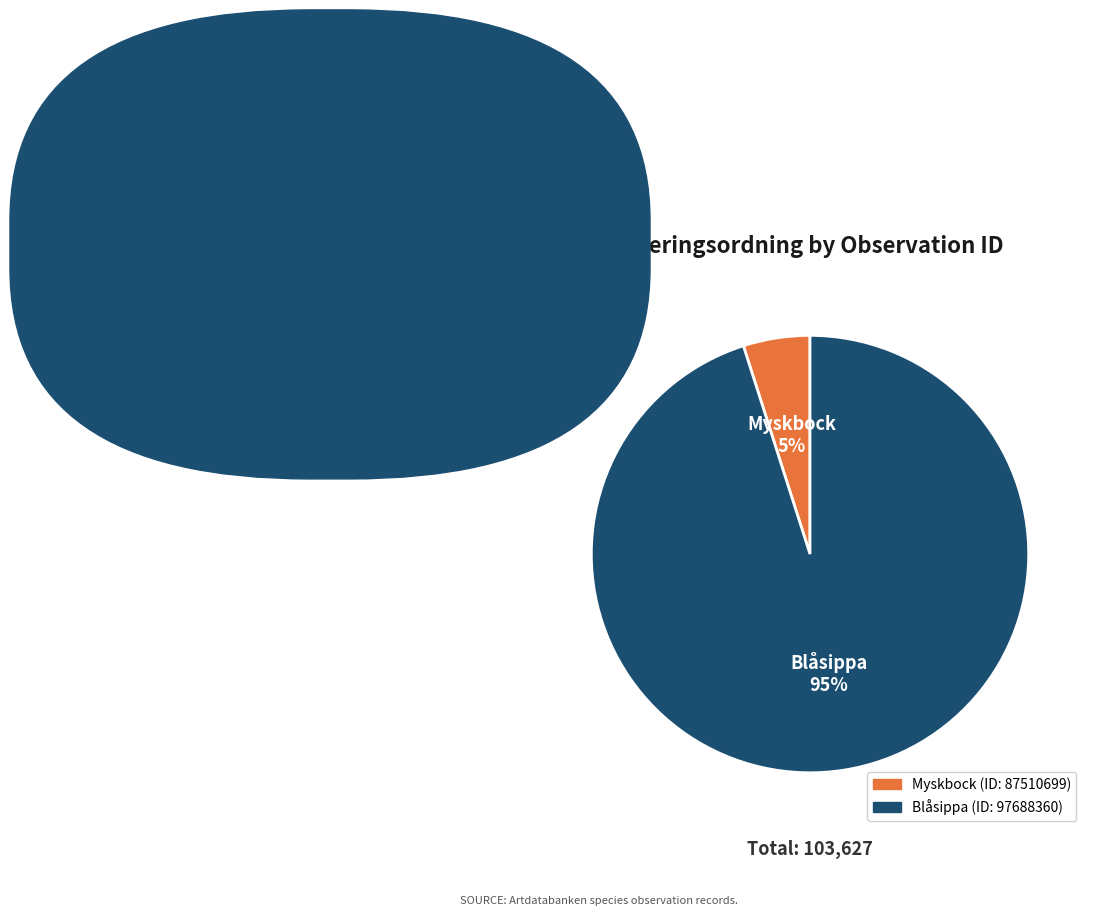

To the nearest percent, what is the average slice percentage?

50%